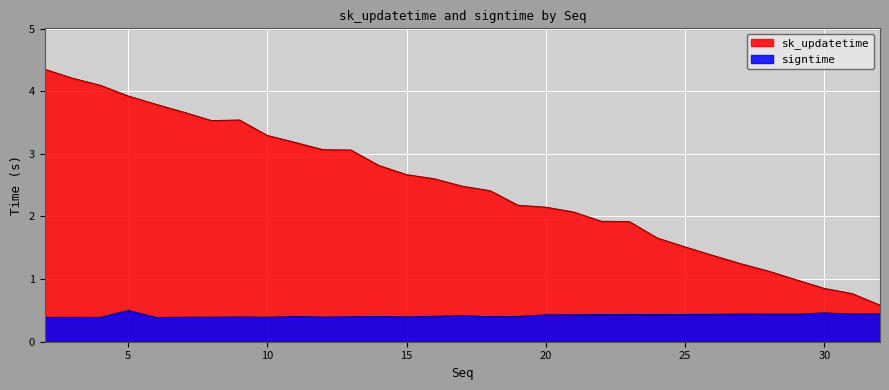

True or false: signtime and sk_updatetime cross at least once.

False